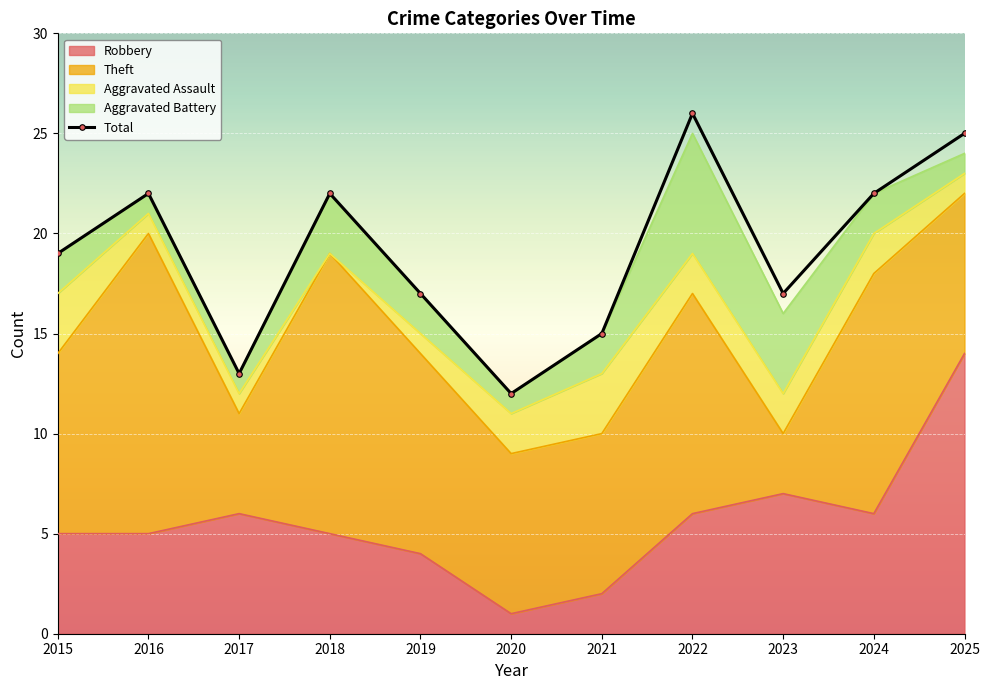

How many values are below 19?

5